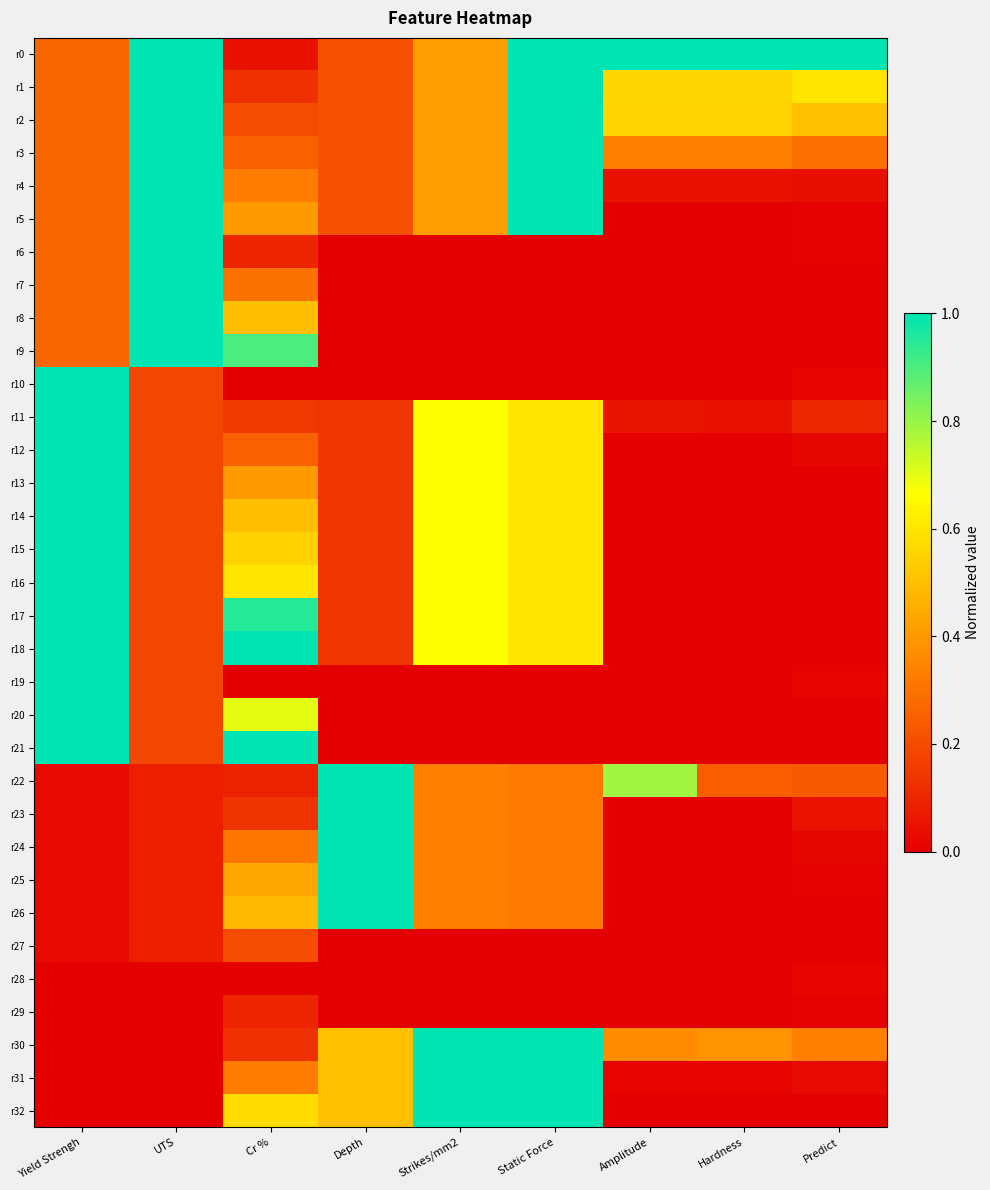

Which series has the largest total across all categories?

r0